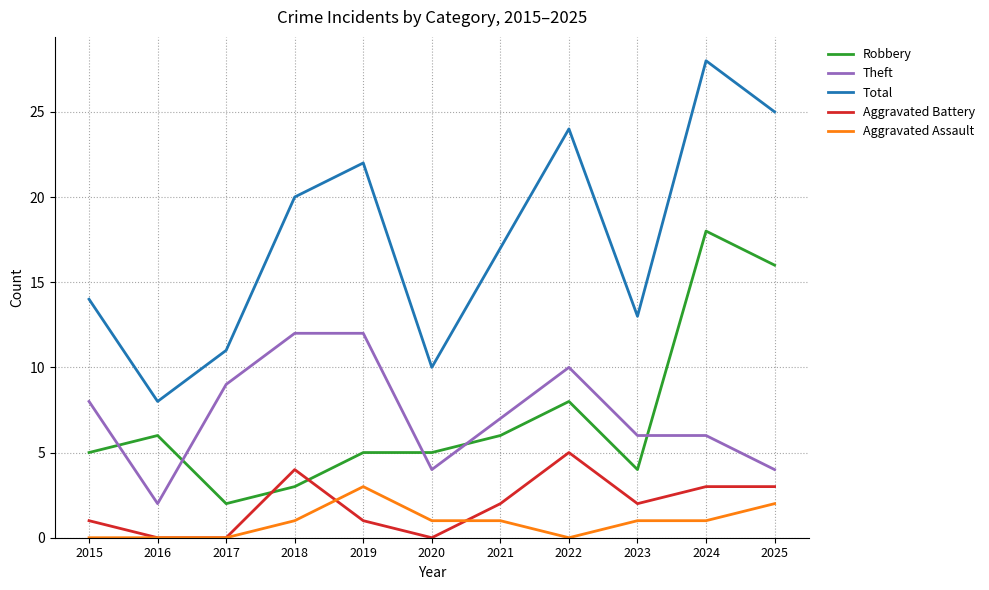

List the series in order of their peak value, highest first.

Total, Robbery, Theft, Aggravated Battery, Aggravated Assault